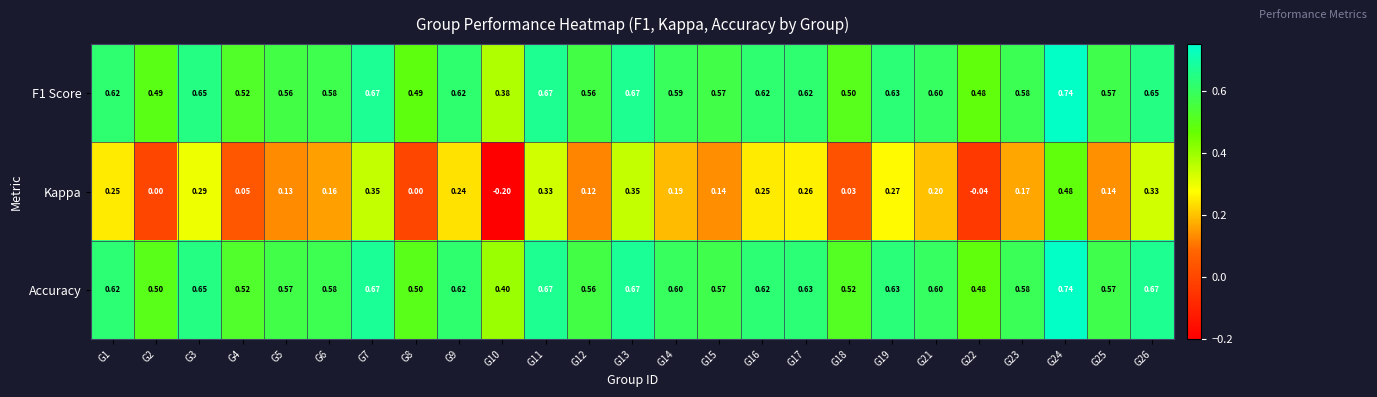

Which series changed the most between G6 and G9?

Kappa